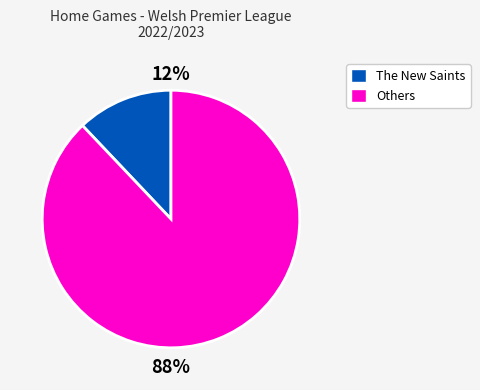

Between The New Saints and Others, which is larger?

Others